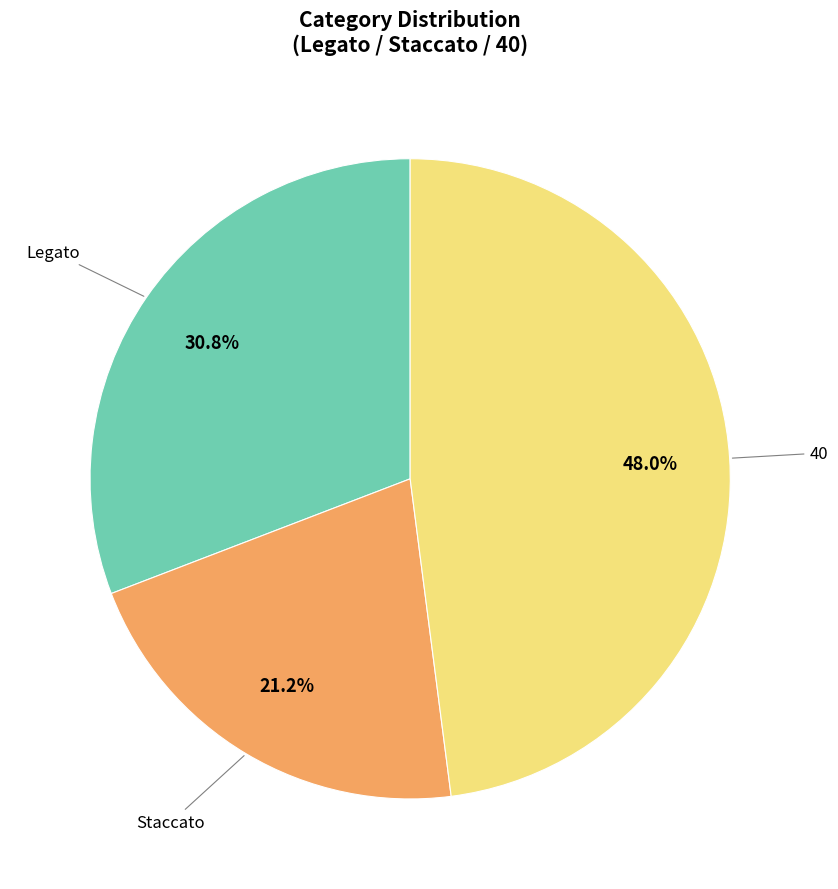

Is there a majority slice in this chart?

No